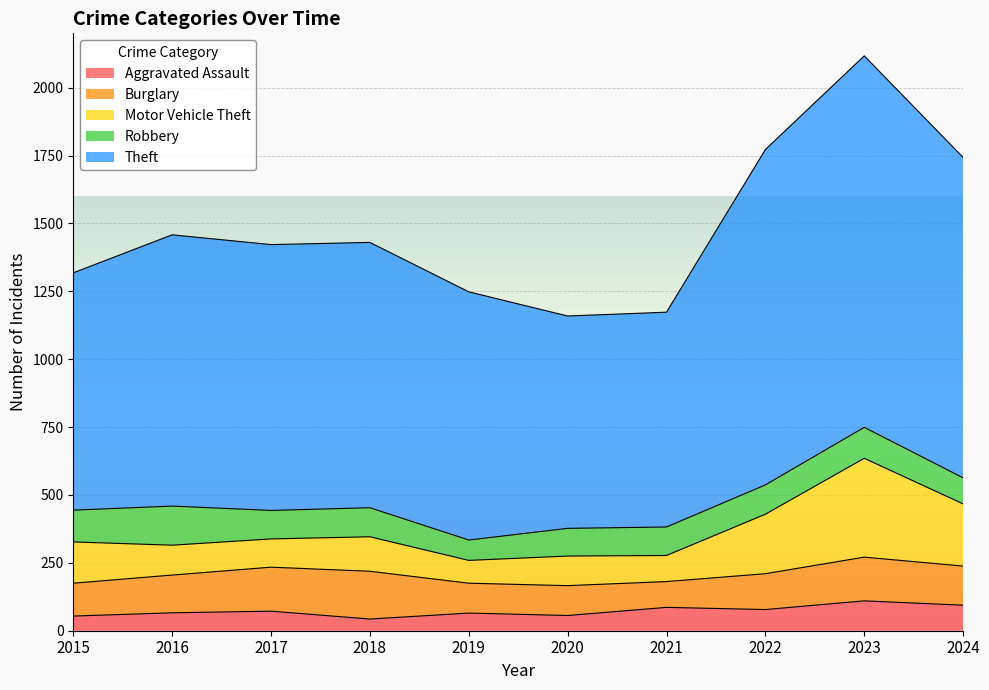

Is the value of Motor Vehicle Theft at 2022 greater than the value of Aggravated Assault at 2024?

Yes